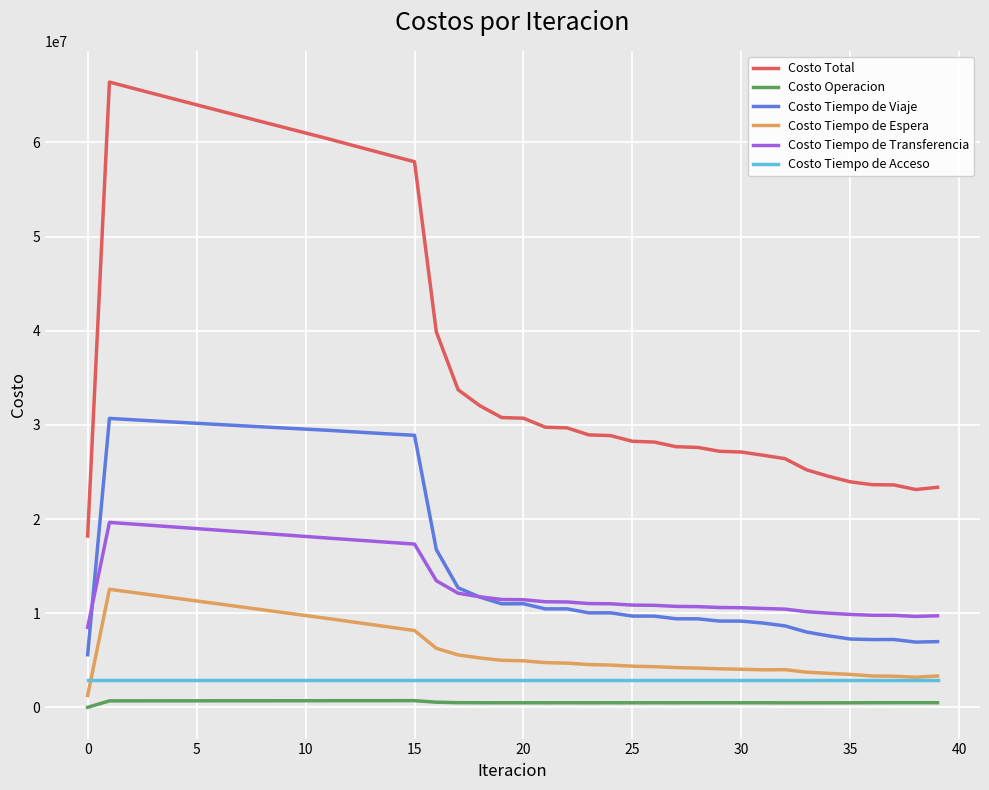

What is the highest value of the Costo Total series?

66403447.0